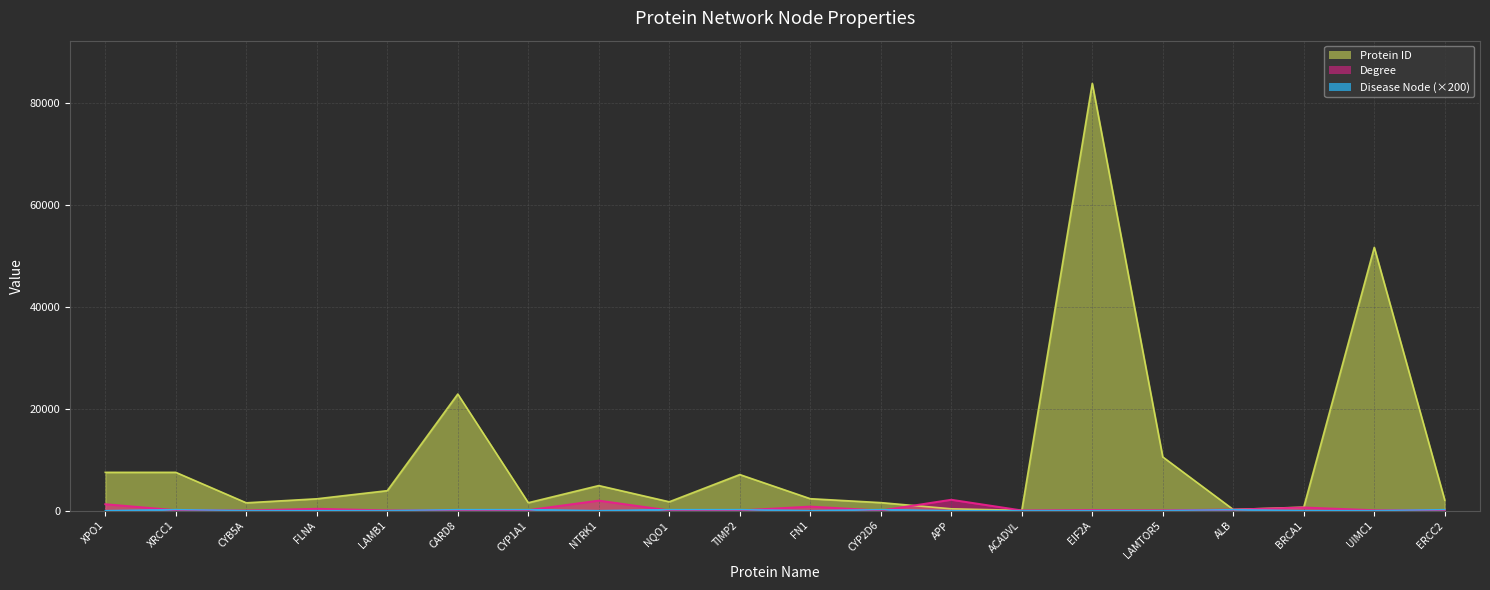

Which has a higher value, NTRK1 or CYB5A?

NTRK1